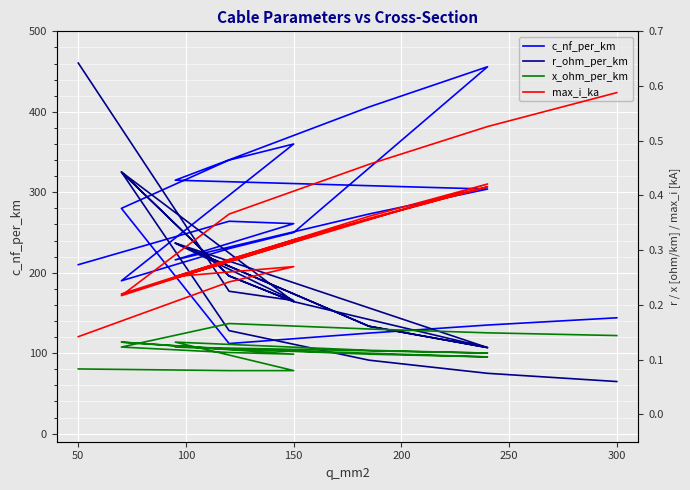

What position from the right is 0?

19